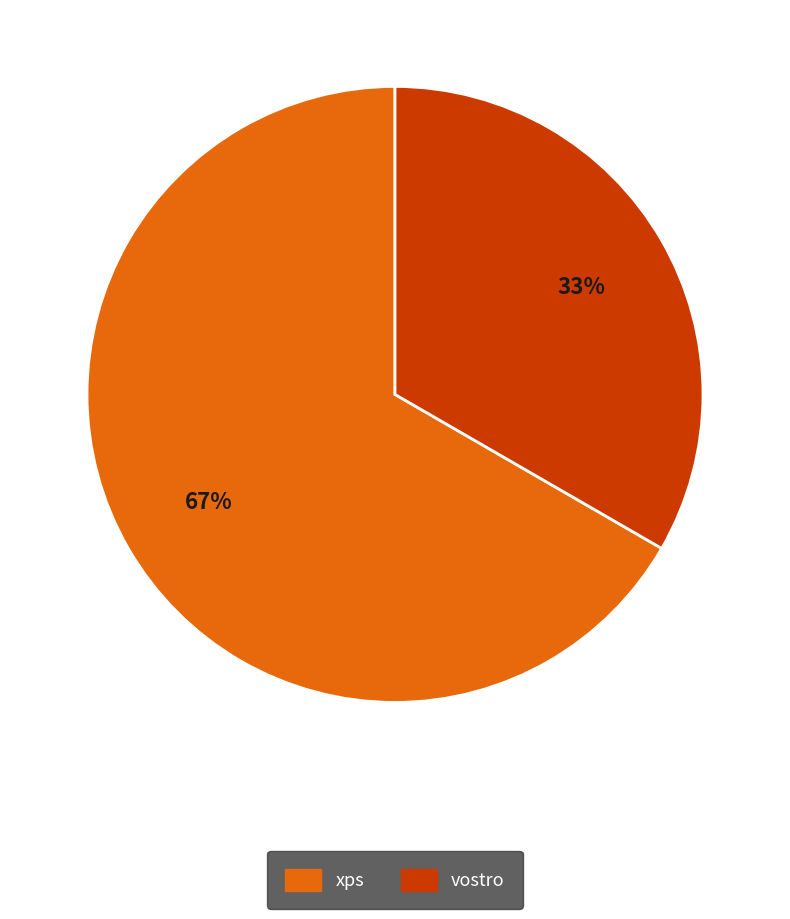

Which slice is the largest?

xps